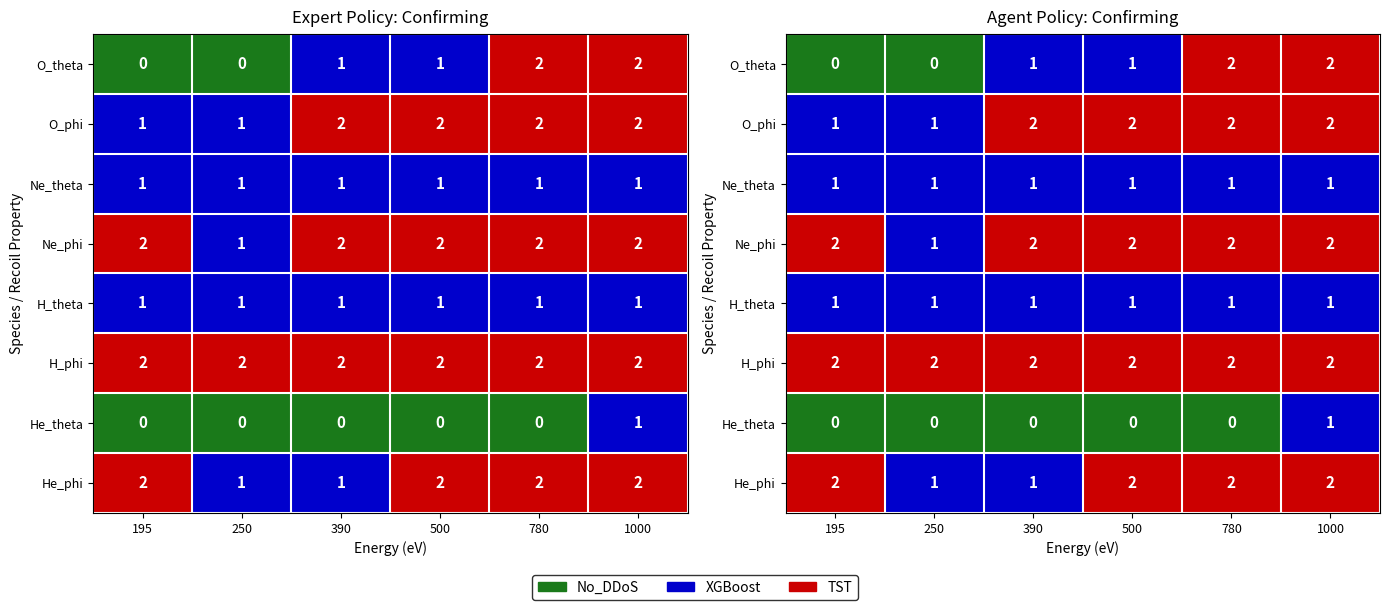

Which category has the lowest value across all series?

195